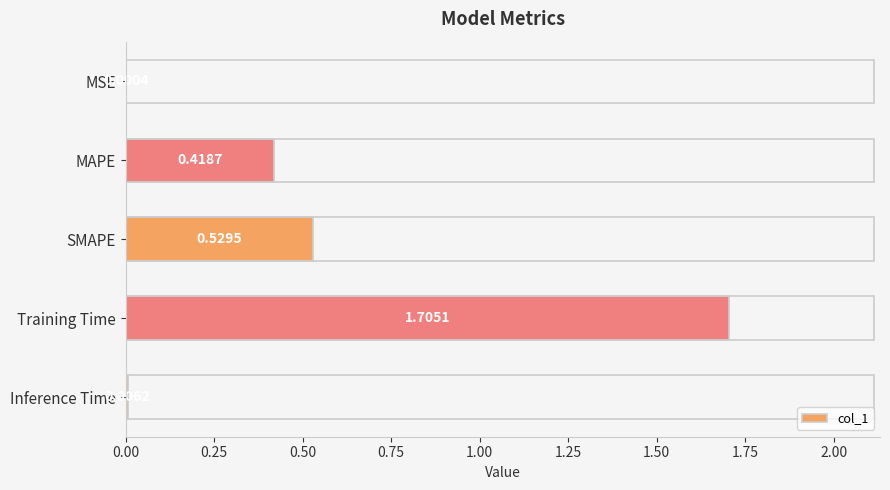

Which category has the highest value across all series?

Training Time